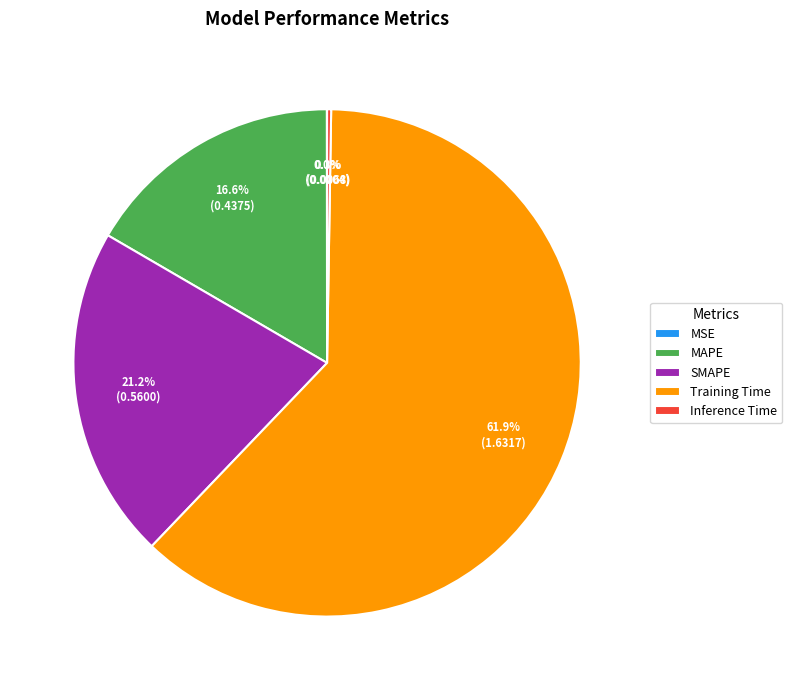

Which slice is the largest?

Training Time